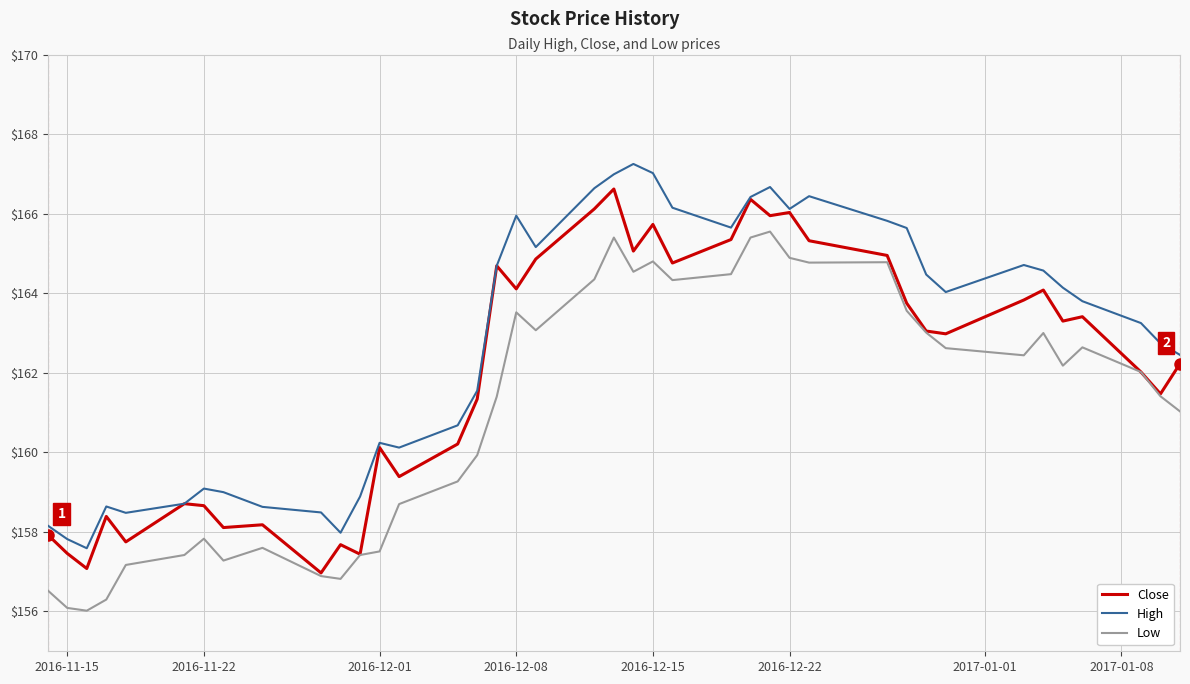

True or false: Low and High cross at least once.

False